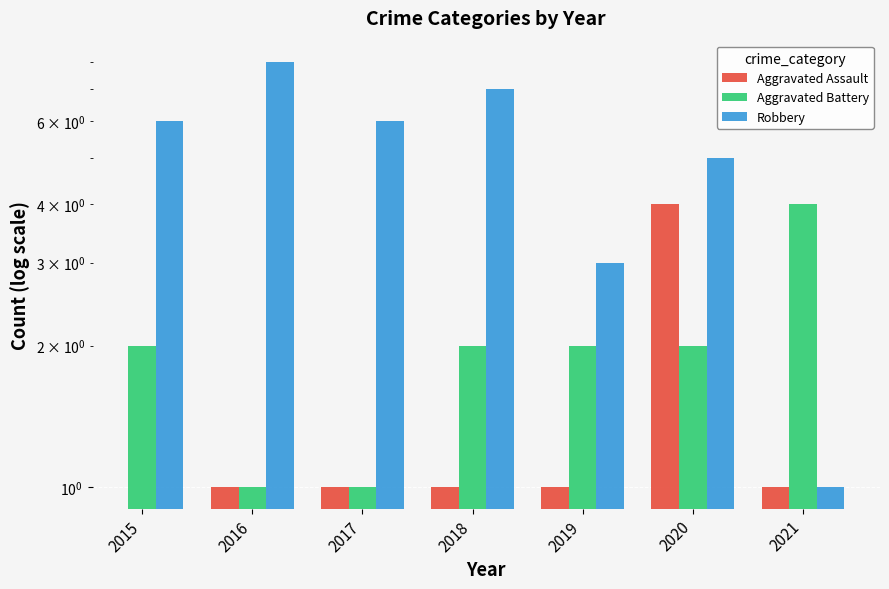

What is the minimum value shown in the chart?

1.0